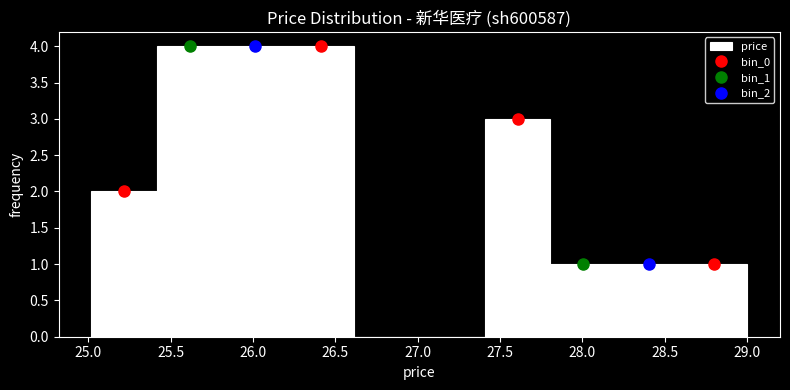

Reading left to right, list every bar in this chart as the range it spans on the x-axis followed by its height. Neither the bar edges nor the heights are printed on the chart, so give them approximately, as read against the axes.

25.0 to 25.4: 2
25.4 to 25.8: 4
25.8 to 26.2: 4
26.2 to 26.6: 4
26.6 to 27.0: 0
27.0 to 27.4: 0
27.4 to 27.8: 3
27.8 to 28.2: 1
28.2 to 28.6: 1
28.6 to 29.0: 1